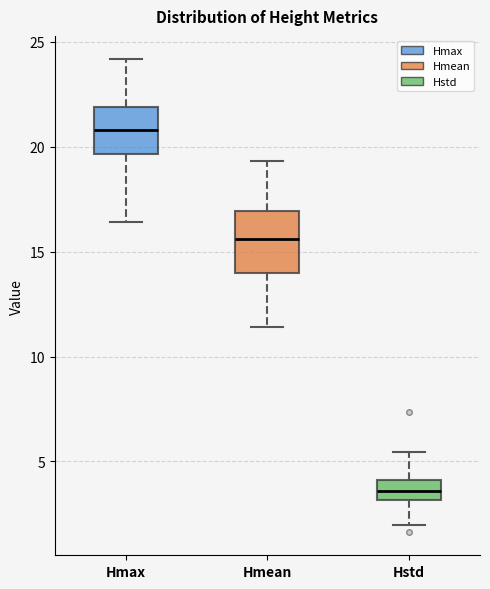

Reading left to right, read every box against the y-axis: the position of its median line, the range the box covers, and the ends of its whiskers. The values are not printed on the chart, so give them approximately, as read against the axis.

Hmax: median 21.0, box 19.5 to 22.0, whiskers 16.5 to 24.0
Hmean: median 15.5, box 14.0 to 17.0, whiskers 11.5 to 19.5
Hstd: median 3.5, box 3.0 to 4.0, whiskers 2.0 to 5.5